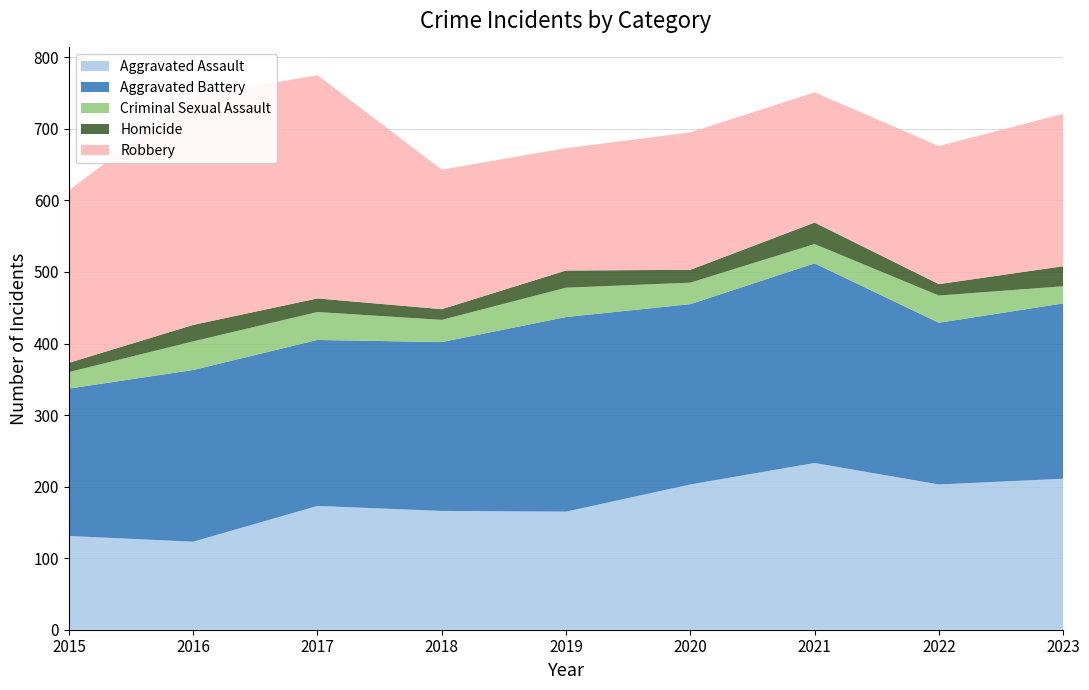

Reading right to left, transcribe all the data shown in this chart.

Aggravated Assault: 2023=211	2022=203	2021=233	2020=203	2019=165	2018=166	2017=173	2016=123	2015=131
Aggravated Battery: 2023=245	2022=226	2021=279	2020=252	2019=272	2018=236	2017=232	2016=240	2015=206
Criminal Sexual Assault: 2023=24	2022=38	2021=27	2020=30	2019=41	2018=31	2017=39	2016=40	2015=23
Homicide: 2023=28	2022=16	2021=30	2020=18	2019=24	2018=15	2017=19	2016=23	2015=13
Robbery: 2023=213	2022=193	2021=182	2020=192	2019=171	2018=195	2017=312	2016=319	2015=241